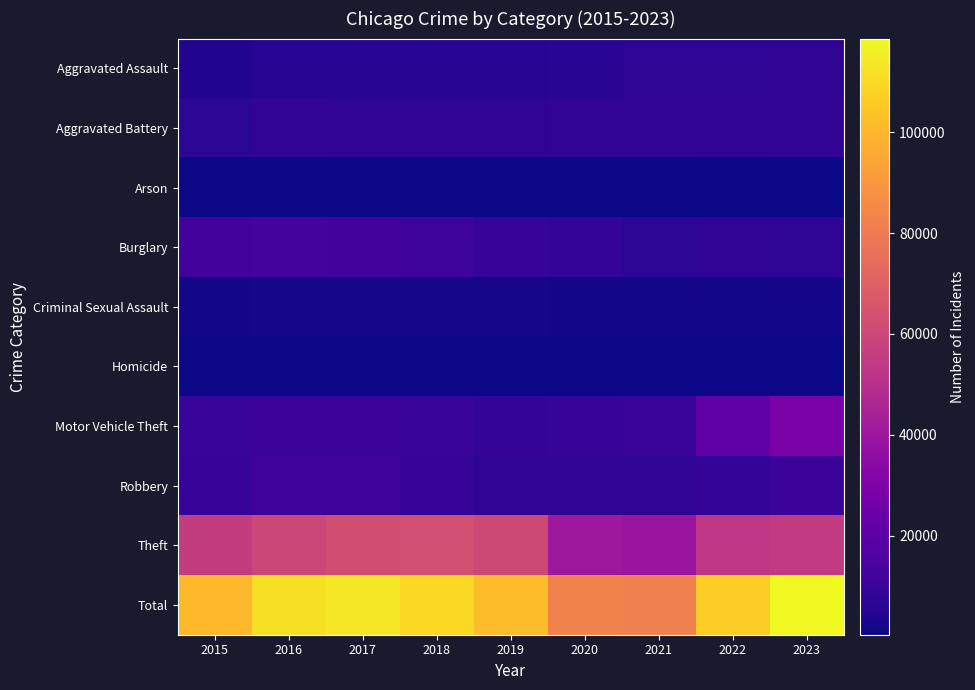

Reading left to right, what are all the values shown in this chart?

Aggravated Assault: 2015=4331	2016=5530	2017=5635	2018=5821	2019=5639	2020=6074	2021=7019	2022=7075	2023=7392
Aggravated Battery: 2015=6796	2016=7855	2017=7636	2018=7502	2019=7579	2020=8093	2021=8114	2022=7286	2023=7789
Arson: 2015=436	2016=506	2017=440	2018=359	2019=365	2020=574	2021=514	2022=410	2023=478
Burglary: 2015=12644	2016=13697	2017=12620	2018=11338	2019=9286	2020=8508	2021=6394	2022=7310	2023=7131
Criminal Sexual Assault: 2015=1640	2016=1808	2017=1913	2018=1961	2019=1848	2020=1428	2021=1678	2022=1738	2023=1695
Homicide: 2015=480	2016=763	2017=662	2018=572	2019=482	2020=757	2021=791	2022=700	2023=608
Motor Vehicle Theft: 2015=9708	2016=10831	2017=10919	2018=9628	2019=8650	2020=9580	2021=10199	2022=20450	2023=28151
Robbery: 2015=9174	2016=11467	2017=11445	2018=9295	2019=7661	2020=7617	2021=7592	2022=8638	2023=10626
Theft: 2015=55444	2016=59574	2017=62322	2018=63039	2019=60386	2020=40251	2021=39375	2022=53288	2023=54692
Total: 2015=100653	2016=112031	2017=113592	2018=109515	2019=101896	2020=82882	2021=81676	2022=106895	2023=118562